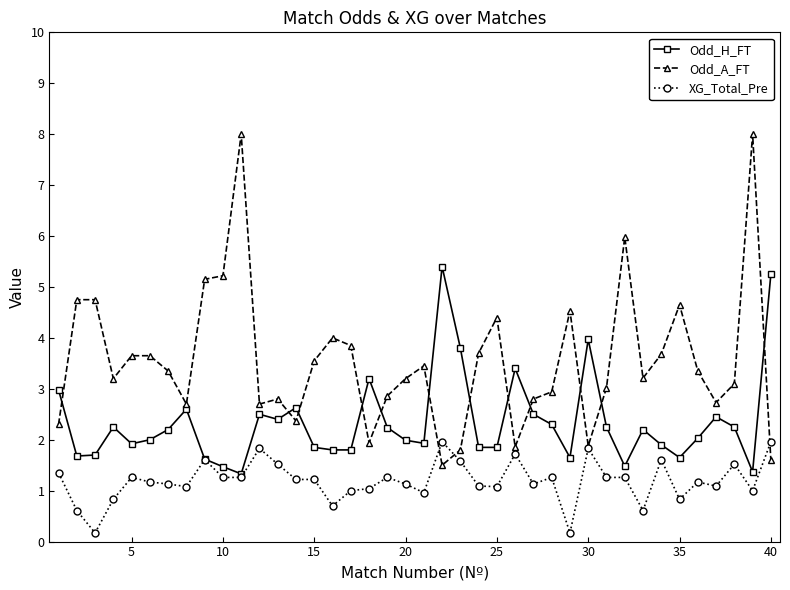

Which series ends up on top after the final intersection of Odd_H_FT and Odd_A_FT?

Odd_H_FT